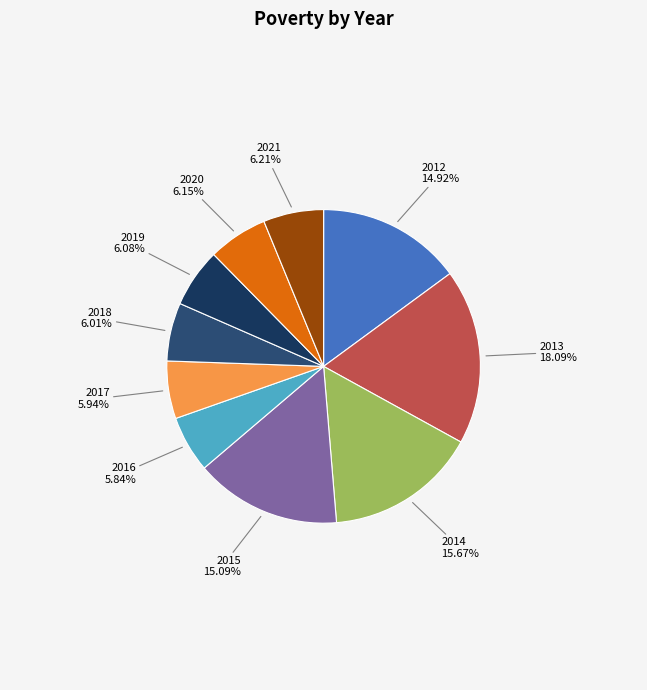

Count the number of slices in the pie.

10